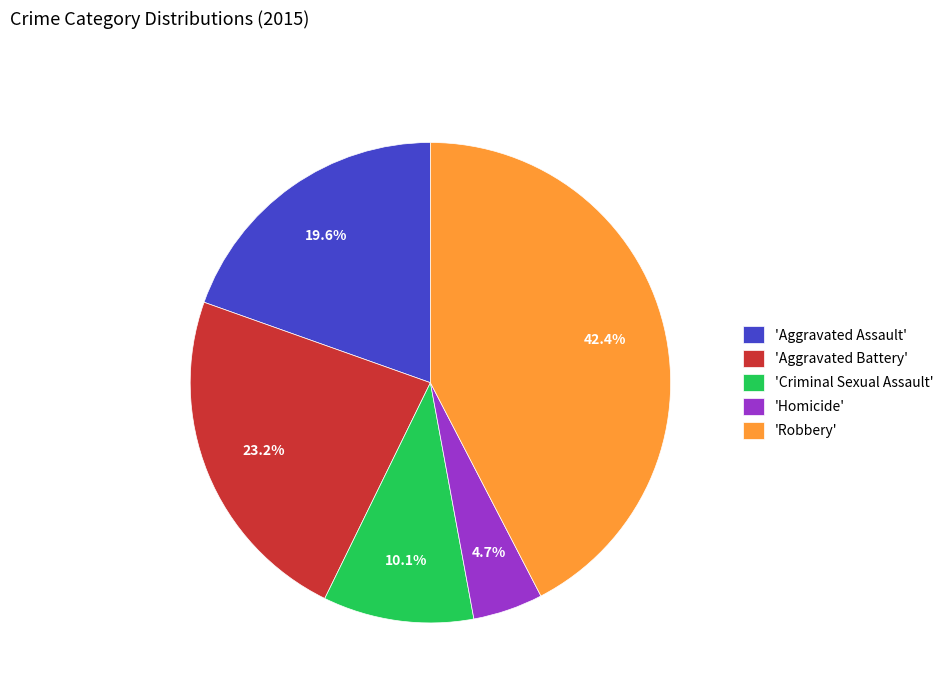

What percentage is NOT represented by 'Aggravated Assault'?

80.4%